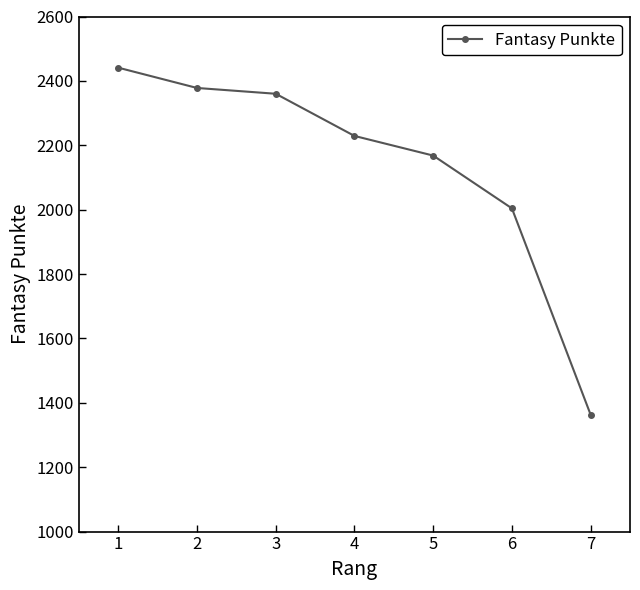

What is the difference between the maximum and minimum values?

1078